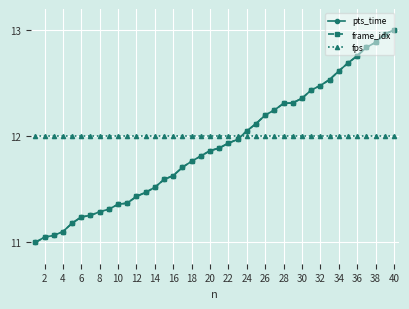

Which series ends up on top after the final intersection of frame_idx and fps?

frame_idx